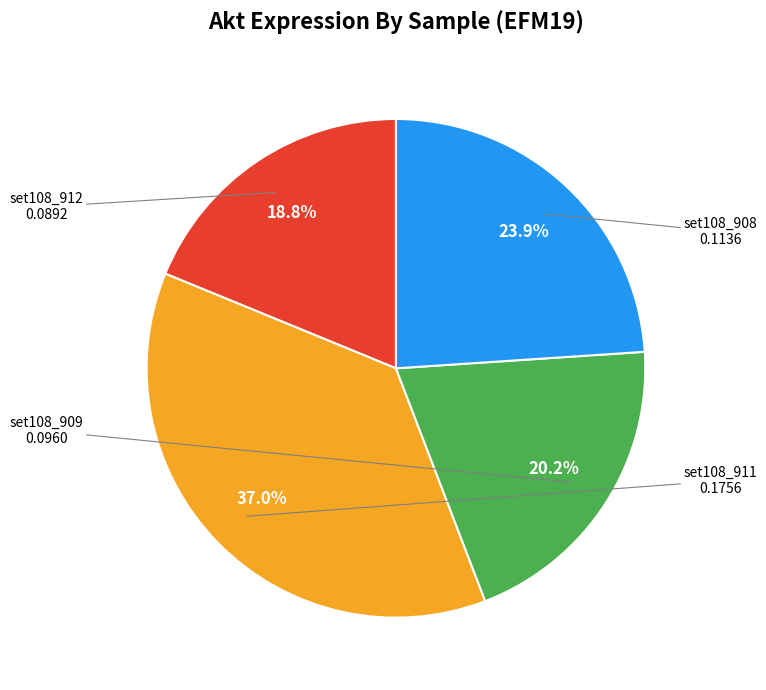

Is there a majority slice in this chart?

No